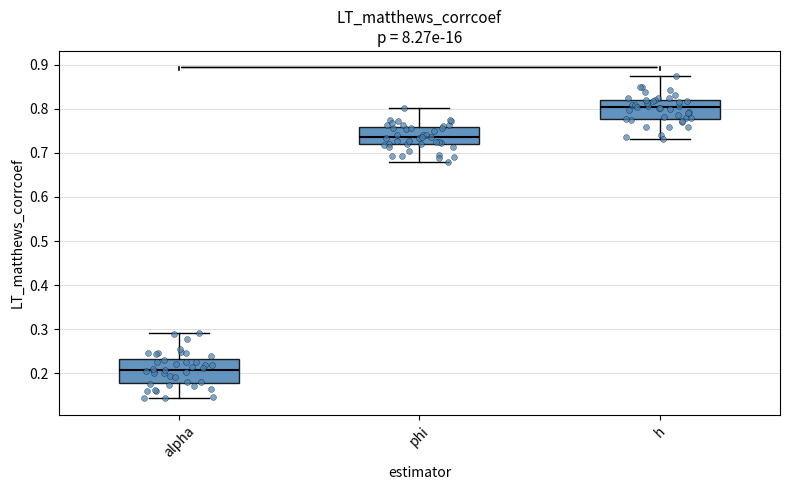

Reading left to right, transcribe this box plot: for each box, give where its median line is, the range the box spans, and where its two whiskers end, as read against the y-axis. The values are not printed on the chart, so give them approximately, as read against the axis.

alpha: median 0.21, box 0.18 to 0.23, whiskers 0.14 to 0.29
phi: median 0.74, box 0.72 to 0.76, whiskers 0.68 to 0.80
h: median 0.80, box 0.78 to 0.82, whiskers 0.73 to 0.87